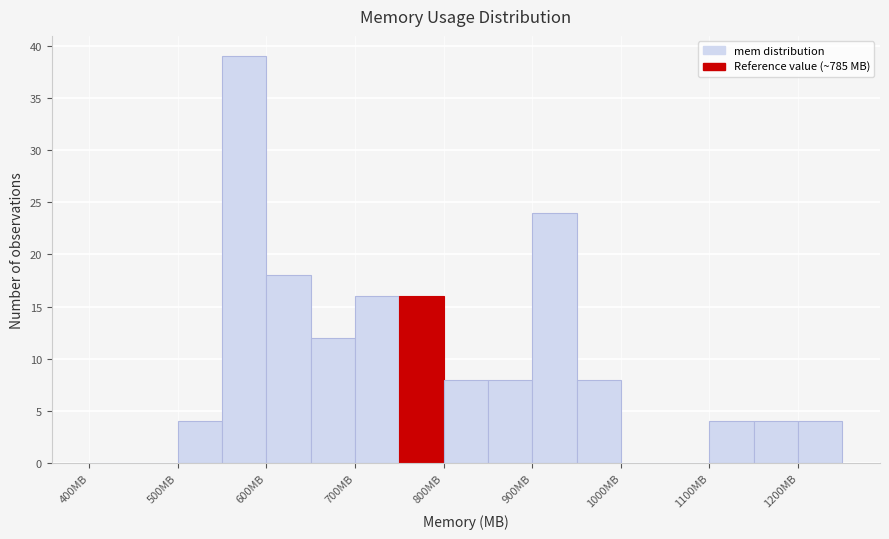

Reading left to right, transcribe this chart: for each bar, give the range it covers on the x-axis and its height. The values are not printed on the chart, so give them approximately, as read against the axis.

400 to 450: 0
450 to 500: 0
500 to 550: 4
550 to 600: 39
600 to 650: 18
650 to 700: 12
700 to 750: 16
750 to 800: 16
800 to 850: 8
850 to 900: 8
900 to 950: 24
950 to 1000: 8
1000 to 1050: 0
1050 to 1100: 0
1100 to 1150: 4
1150 to 1200: 4
1200 to 1250: 4